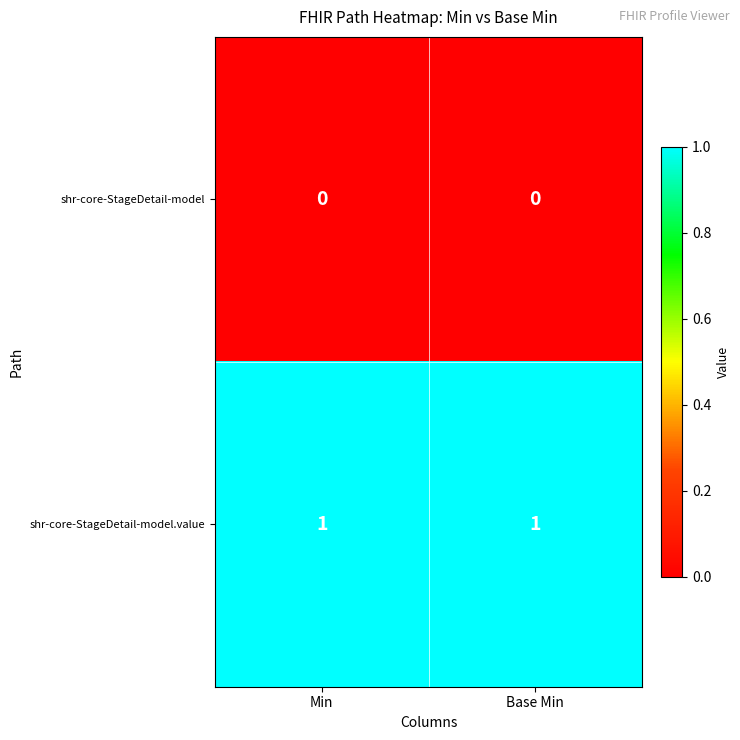

Which series has the largest total across all categories?

shr-core-StageDetail-model.value